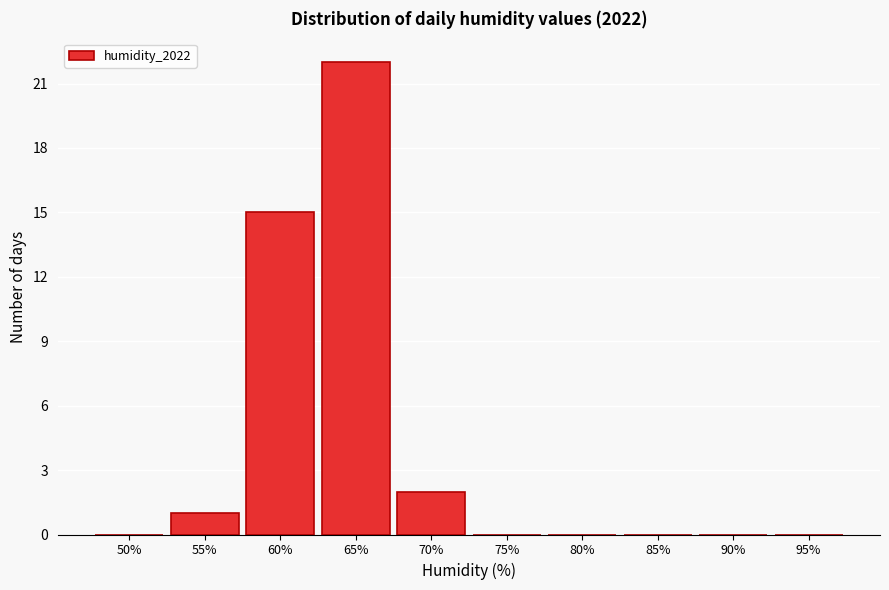

Reading left to right, extract all data points from this chart.

50%=0	55%=1	60%=15	65%=22	70%=2	75%=0	80%=0	85%=0	90%=0	95%=0